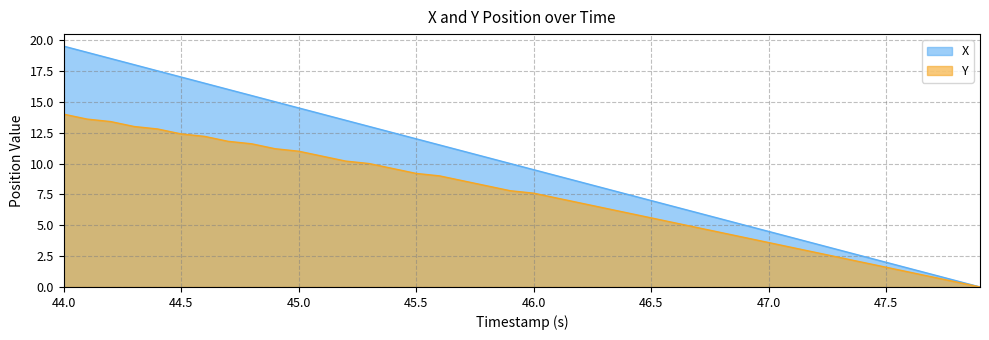

At which label is X closest to 9?

46.1